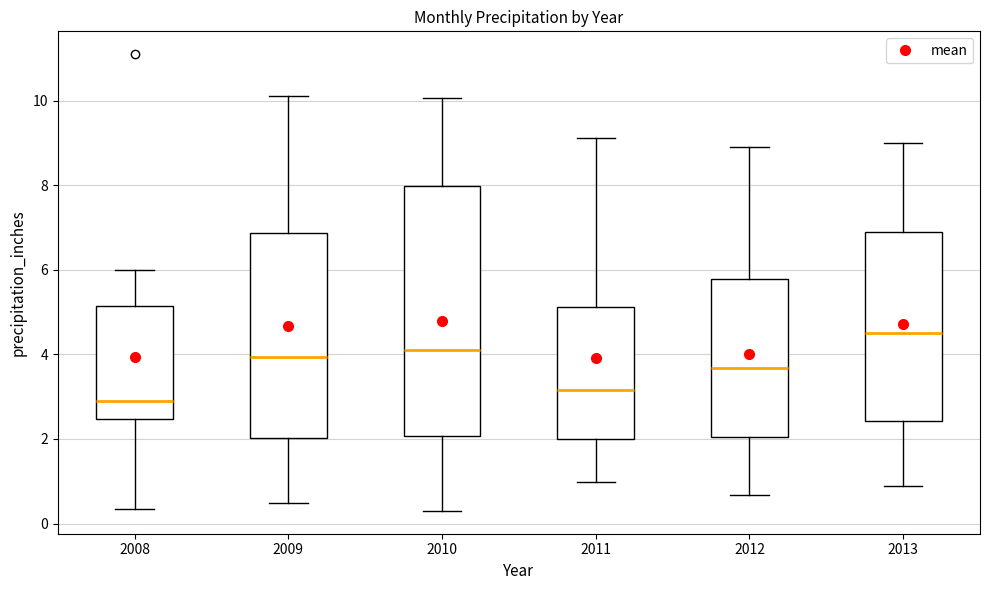

Reading left to right, transcribe this box plot: for each box, give where its median line is, the range the box spans, and where its two whiskers end, as read against the y-axis. The values are not printed on the chart, so give them approximately, as read against the axis.

2008: median 2.8, box 2.4 to 5.2, whiskers 0.4 to 6.0
2009: median 4.0, box 2.0 to 6.8, whiskers 0.4 to 10.2
2010: median 4.2, box 2.0 to 8.0, whiskers 0.4 to 10.0
2011: median 3.2, box 2.0 to 5.2, whiskers 1.0 to 9.2
2012: median 3.6, box 2.0 to 5.8, whiskers 0.6 to 9.0
2013: median 4.6, box 2.4 to 6.8, whiskers 0.8 to 9.0